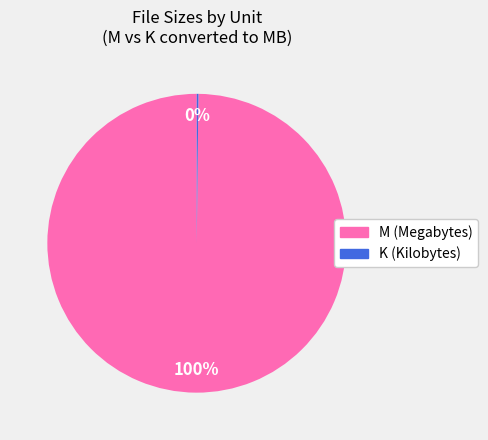

Which category has the biggest portion of the pie?

M